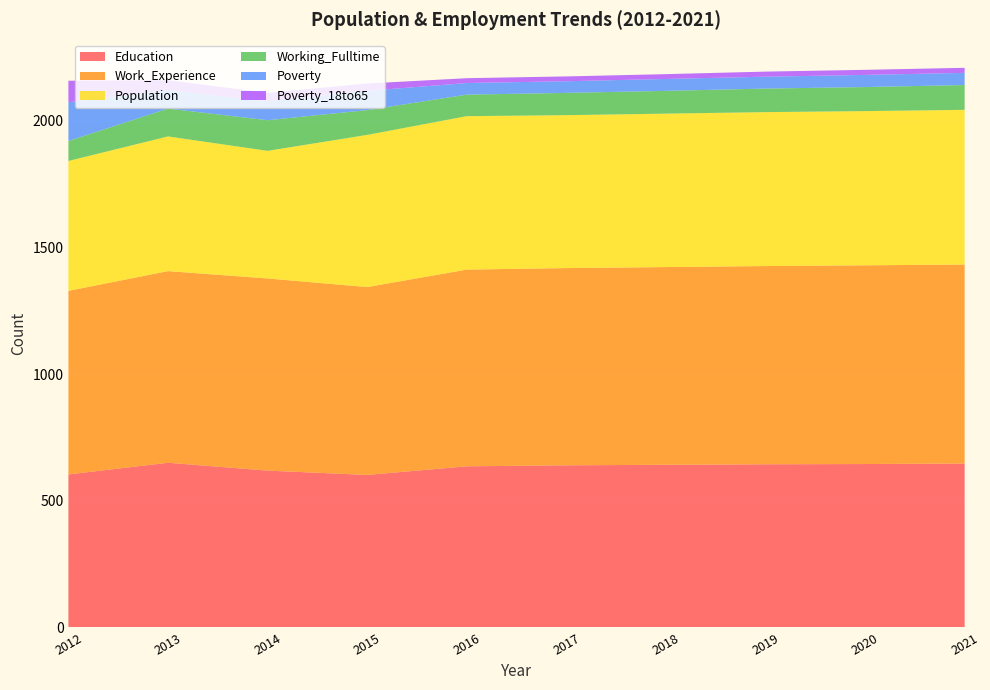

Reading left to right, list all the values displayed in this chart.

Education: 604	650	619	602	636	640	642	644	645	647
Work_Experience: 725	757	759	742	777	779	781	783	785	786
Population: 513	532	504	601	606	604	606	608	609	611
Working_Fulltime: 79	110	121	98	85	88	90	93	95	98
Poverty: 153	73	75	76	46	46	47	47	48	48
Poverty_18to65: 85	39	33	29	19	19	19	20	20	20